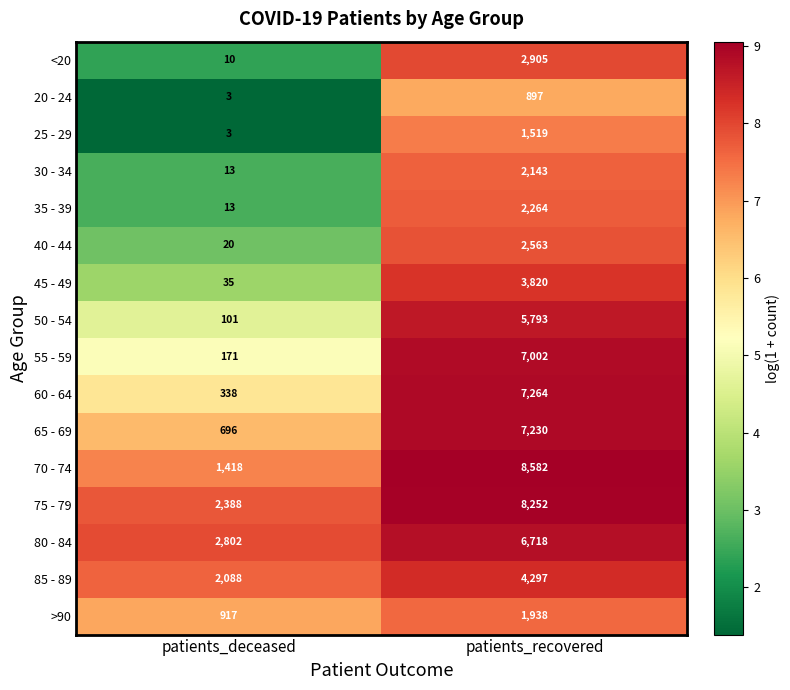

At patients_recovered, list the series in order from smallest to largest.

20 - 24, 25 - 29, >90, 30 - 34, 35 - 39, 40 - 44, <20, 45 - 49, 85 - 89, 50 - 54, 80 - 84, 55 - 59, 65 - 69, 60 - 64, 75 - 79, 70 - 74